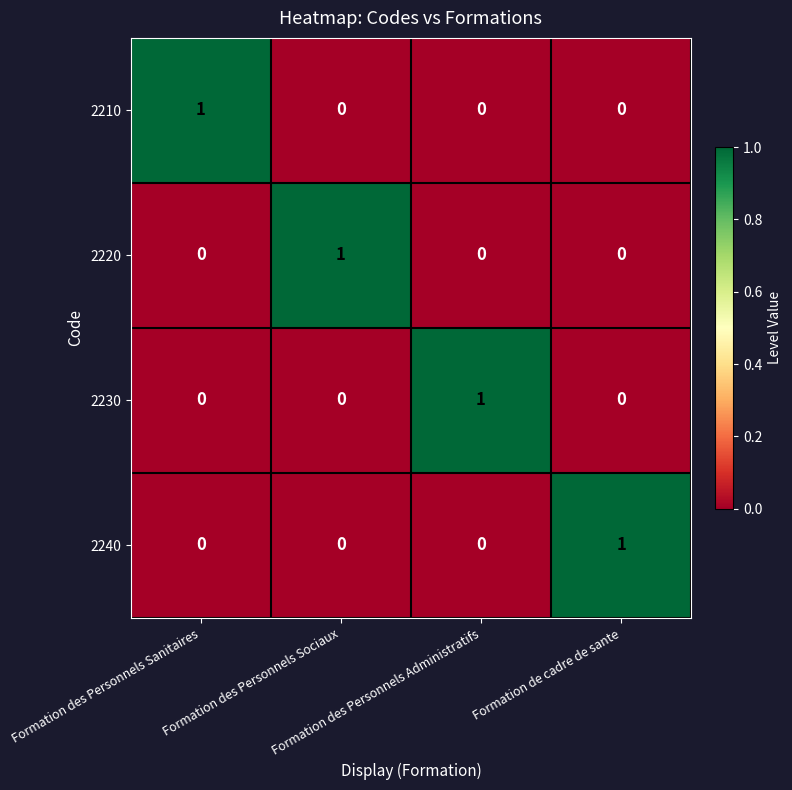

What is the difference between the highest and lowest values at Formation de cadre de sante?

1